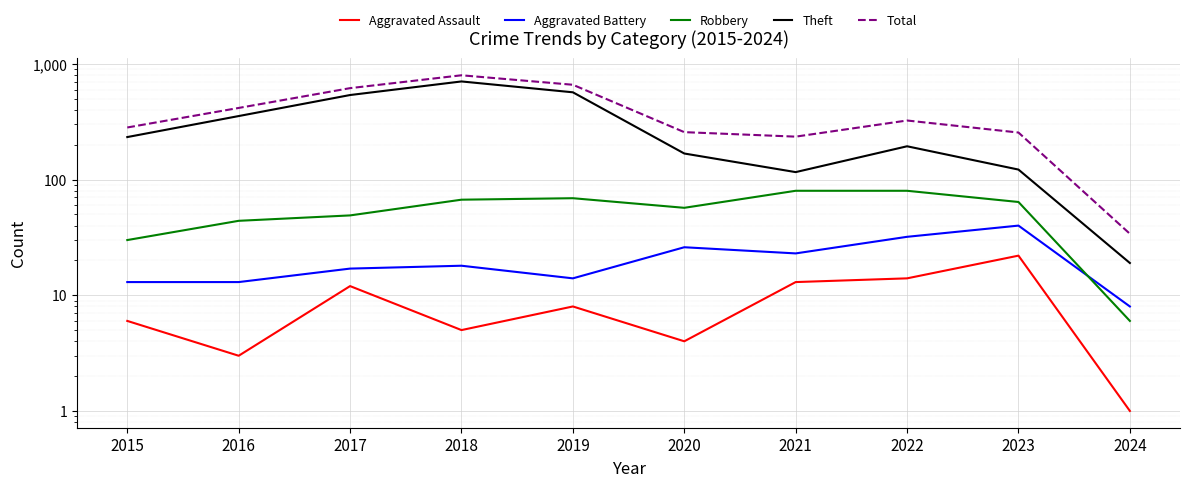

True or false: Aggravated Assault and Theft cross at least once.

False